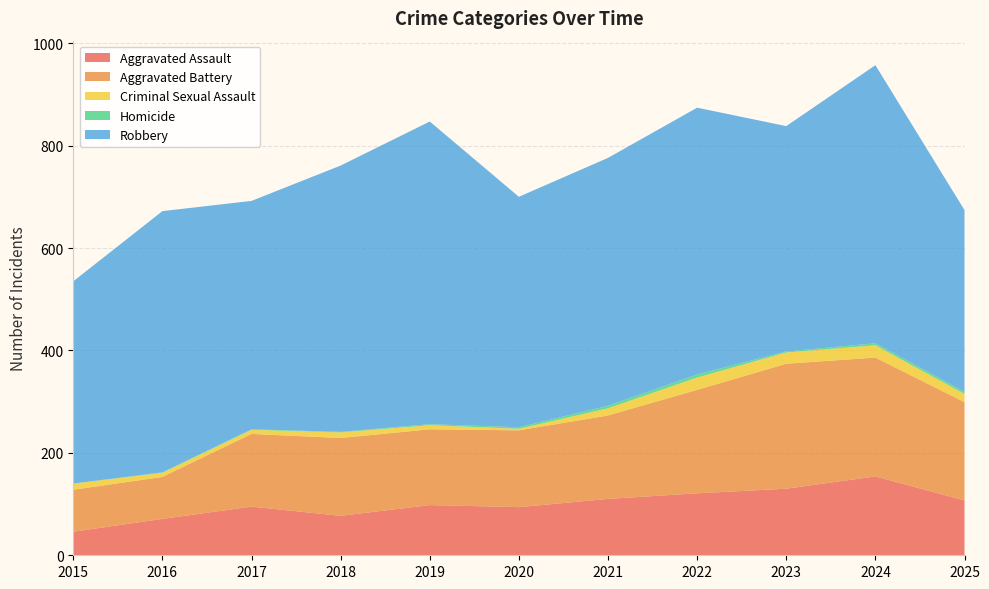

Reading left to right, list all the values displayed in this chart.

Aggravated Assault: 2015=46	2016=71	2017=95	2018=77	2019=98	2020=94	2021=110	2022=121	2023=130	2024=154	2025=107
Aggravated Battery: 2015=82	2016=82	2017=142	2018=152	2019=148	2020=150	2021=163	2022=202	2023=244	2024=232	2025=192
Criminal Sexual Assault: 2015=12	2016=8	2017=8	2018=11	2019=8	2020=3	2021=14	2022=24	2023=22	2024=24	2025=16
Homicide: 2015=0	2016=1	2017=1	2018=1	2019=2	2020=3	2021=5	2022=6	2023=2	2024=4	2025=4
Robbery: 2015=395	2016=510	2017=446	2018=520	2019=591	2020=450	2021=484	2022=521	2023=440	2024=543	2025=355